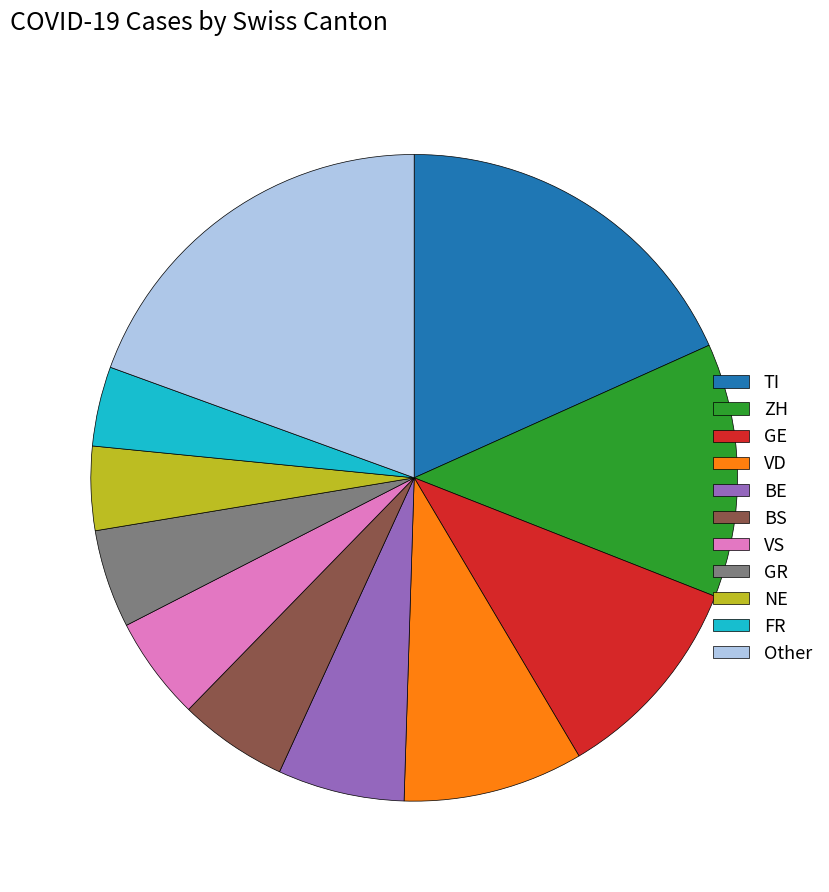

Which category has the biggest portion of the pie?

Other